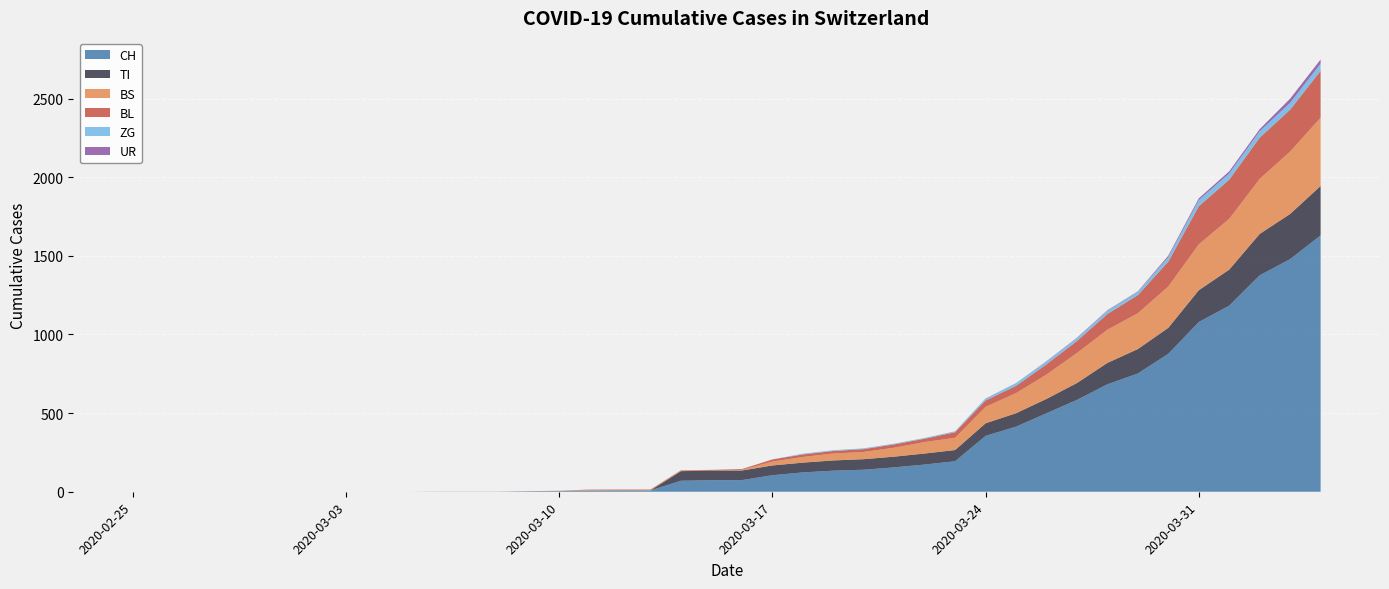

Reading right to left, extract all data points from this chart.

CH: 2020-04-04=1630	2020-04-03=1479	2020-04-02=1376	2020-04-01=1183	2020-03-31=1079	2020-03-30=877	2020-03-29=752	2020-03-28=683	2020-03-27=584	2020-03-26=499	2020-03-25=414	2020-03-24=355	2020-03-23=194	2020-03-22=173	2020-03-21=155	2020-03-20=140	2020-03-19=134	2020-03-18=123	2020-03-17=105	2020-03-16=74	2020-03-15=73	2020-03-14=70	2020-03-13=9	2020-03-12=9	2020-03-11=8	2020-03-10=4	2020-03-09=3	2020-03-08=1	2020-03-07=1	2020-03-06=1	2020-03-05=0	2020-03-04=0	2020-03-03=0	2020-03-02=0	2020-03-01=0	2020-02-29=0	2020-02-28=0	2020-02-27=0	2020-02-26=0	2020-02-25=0
TI: 2020-04-04=314	2020-04-03=287	2020-04-02=263	2020-04-01=229	2020-03-31=202	2020-03-30=165	2020-03-29=155	2020-03-28=136	2020-03-27=107	2020-03-26=91	2020-03-25=85	2020-03-24=80	2020-03-23=71	2020-03-22=70	2020-03-21=68	2020-03-20=67	2020-03-19=65	2020-03-18=62	2020-03-17=62	2020-03-16=61	2020-03-15=61	2020-03-14=61	2020-03-13=0	2020-03-12=0	2020-03-11=0	2020-03-10=0	2020-03-09=0	2020-03-08=0	2020-03-07=0	2020-03-06=0	2020-03-05=0	2020-03-04=0	2020-03-03=0	2020-03-02=0	2020-03-01=0	2020-02-29=0	2020-02-28=0	2020-02-27=0	2020-02-26=0	2020-02-25=0
BS: 2020-04-04=434	2020-04-03=397	2020-04-02=350	2020-04-01=323	2020-03-31=292	2020-03-30=263	2020-03-29=228	2020-03-28=211	2020-03-27=191	2020-03-26=155	2020-03-25=128	2020-03-24=105	2020-03-23=78	2020-03-22=73	2020-03-21=57	2020-03-20=46	2020-03-19=44	2020-03-18=36	2020-03-17=25	2020-03-16=4	2020-03-15=0	2020-03-14=4	2020-03-13=4	2020-03-12=4	2020-03-11=4	2020-03-10=0	2020-03-09=0	2020-03-08=0	2020-03-07=0	2020-03-06=0	2020-03-05=0	2020-03-04=0	2020-03-03=0	2020-03-02=0	2020-03-01=0	2020-02-29=0	2020-02-28=0	2020-02-27=0	2020-02-26=0	2020-02-25=0
BL: 2020-04-04=298	2020-04-03=266	2020-04-02=262	2020-04-01=249	2020-03-31=242	2020-03-30=158	2020-03-29=115	2020-03-28=100	2020-03-27=76	2020-03-26=65	2020-03-25=46	2020-03-24=40	2020-03-23=35	2020-03-22=21	2020-03-21=21	2020-03-20=18	2020-03-19=16	2020-03-18=16	2020-03-17=13	2020-03-16=5	2020-03-15=5	2020-03-14=2	2020-03-13=2	2020-03-12=2	2020-03-11=2	2020-03-10=2	2020-03-09=1	2020-03-08=0	2020-03-07=0	2020-03-06=0	2020-03-05=0	2020-03-04=0	2020-03-03=0	2020-03-02=0	2020-03-01=0	2020-02-29=0	2020-02-28=0	2020-02-27=0	2020-02-26=0	2020-02-25=0
ZG: 2020-04-04=46	2020-04-03=44	2020-04-02=41	2020-04-01=40	2020-03-31=39	2020-03-30=29	2020-03-29=21	2020-03-28=21	2020-03-27=18	2020-03-26=18	2020-03-25=18	2020-03-24=12	2020-03-23=5	2020-03-22=5	2020-03-21=5	2020-03-20=5	2020-03-19=5	2020-03-18=5	2020-03-17=1	2020-03-16=0	2020-03-15=0	2020-03-14=0	2020-03-13=0	2020-03-12=0	2020-03-11=0	2020-03-10=0	2020-03-09=0	2020-03-08=0	2020-03-07=0	2020-03-06=0	2020-03-05=0	2020-03-04=0	2020-03-03=0	2020-03-02=0	2020-03-01=0	2020-02-29=0	2020-02-28=0	2020-02-27=0	2020-02-26=0	2020-02-25=0
UR: 2020-04-04=26	2020-04-03=26	2020-04-02=13	2020-04-01=13	2020-03-31=11	2020-03-30=9	2020-03-29=3	2020-03-28=3	2020-03-27=3	2020-03-26=2	2020-03-25=0	2020-03-24=1	2020-03-23=1	2020-03-22=0	2020-03-21=0	2020-03-20=0	2020-03-19=0	2020-03-18=0	2020-03-17=0	2020-03-16=0	2020-03-15=0	2020-03-14=0	2020-03-13=0	2020-03-12=0	2020-03-11=0	2020-03-10=0	2020-03-09=0	2020-03-08=0	2020-03-07=0	2020-03-06=0	2020-03-05=0	2020-03-04=0	2020-03-03=0	2020-03-02=0	2020-03-01=0	2020-02-29=0	2020-02-28=0	2020-02-27=0	2020-02-26=0	2020-02-25=0